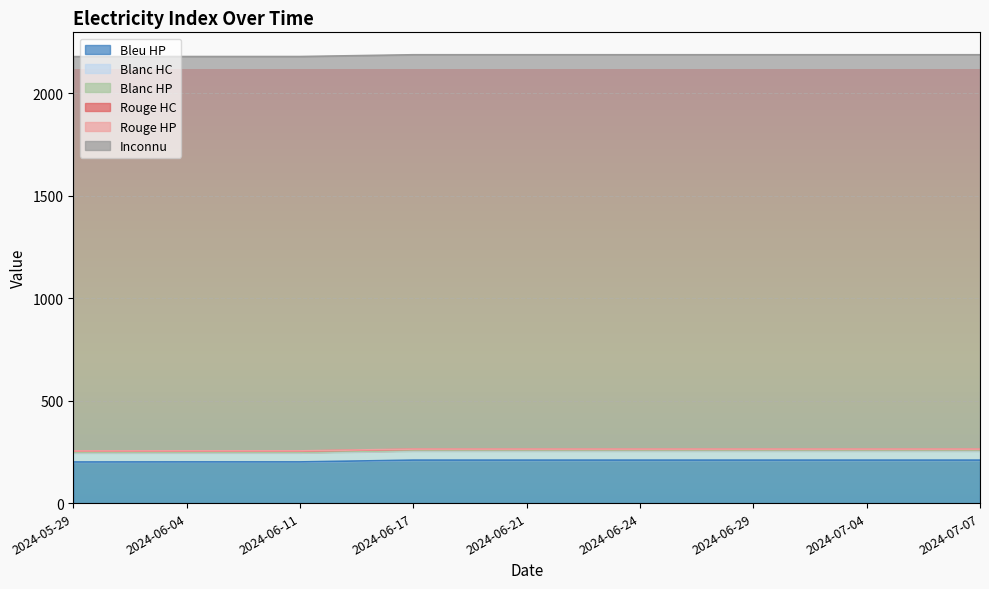

Reading left to right, list all the values displayed in this chart.

Bleu HP: 2024-05-29=200.5	2024-06-04=201.0	2024-06-11=201.0	2024-06-17=209.7	2024-06-21=209.7	2024-06-24=209.7	2024-06-29=209.7	2024-07-04=209.7	2024-07-07=209.7
Blanc HC: 2024-05-29=44.3	2024-06-04=44.3	2024-06-11=44.3	2024-06-17=44.3	2024-06-21=44.3	2024-06-24=44.3	2024-06-29=44.3	2024-07-04=44.3	2024-07-07=44.3
Blanc HP: 2024-05-29=2.4	2024-06-04=2.4	2024-06-11=2.4	2024-06-17=2.4	2024-06-21=2.4	2024-06-24=2.4	2024-06-29=2.4	2024-07-04=2.4	2024-07-07=2.4
Rouge HC: 2024-05-29=5.9	2024-06-04=5.9	2024-06-11=5.9	2024-06-17=5.9	2024-06-21=5.9	2024-06-24=5.9	2024-06-29=5.9	2024-07-04=5.9	2024-07-07=5.9
Rouge HP: 2024-05-29=1.2	2024-06-04=1.2	2024-06-11=1.2	2024-06-17=1.2	2024-06-21=1.2	2024-06-24=1.2	2024-06-29=1.2	2024-07-04=1.2	2024-07-07=1.2
Inconnu: 2024-05-29=1924.3	2024-06-04=1924.3	2024-06-11=1924.3	2024-06-17=1924.3	2024-06-21=1924.3	2024-06-24=1924.3	2024-06-29=1924.3	2024-07-04=1924.3	2024-07-07=1924.3